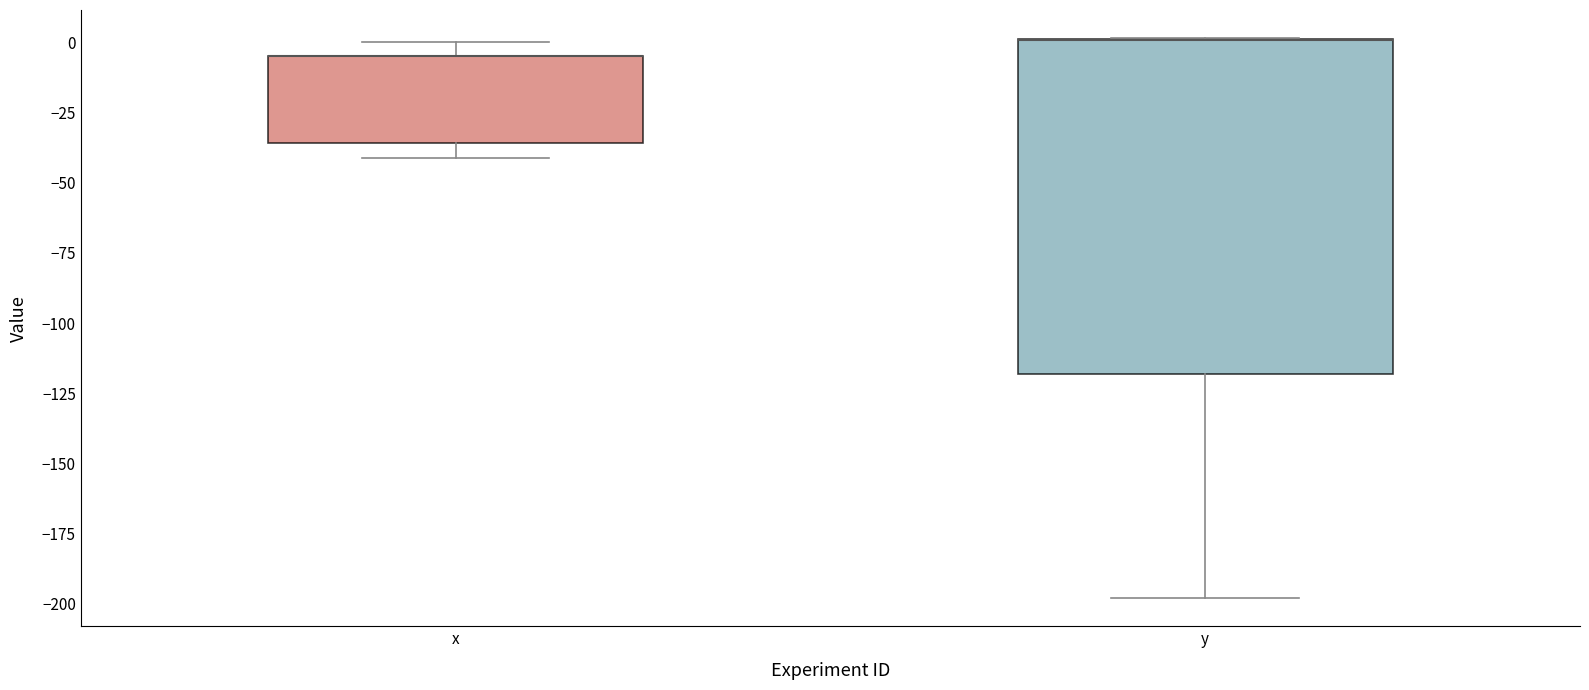

Comparing the boxes themselves (not the whiskers), which one is the tallest?

y